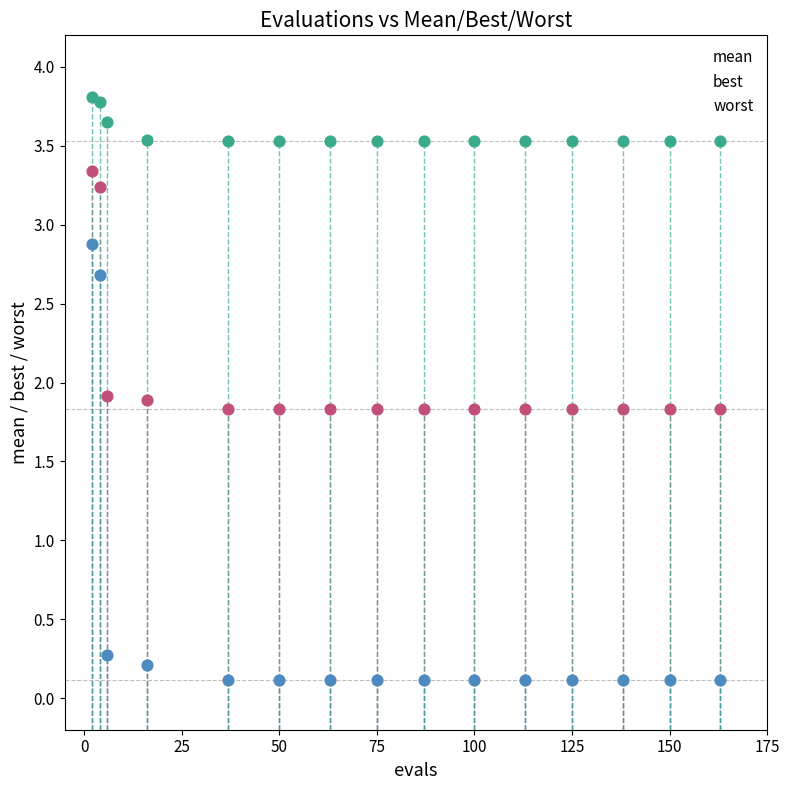

Across all data points, what is the range of X values (max minus min)?

161.0